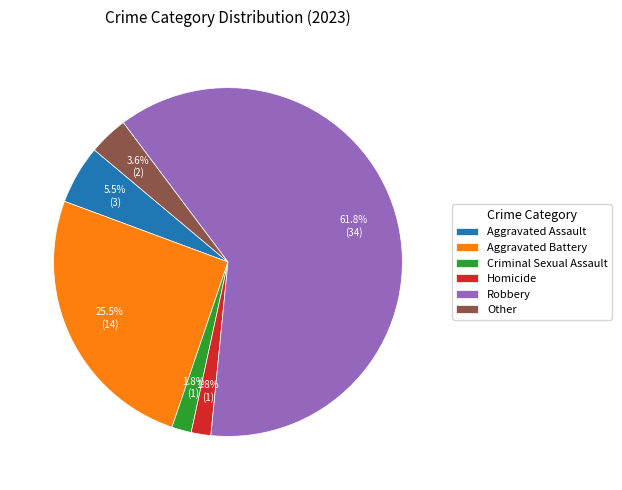

To the nearest percent, what portion does Other represent?

4%